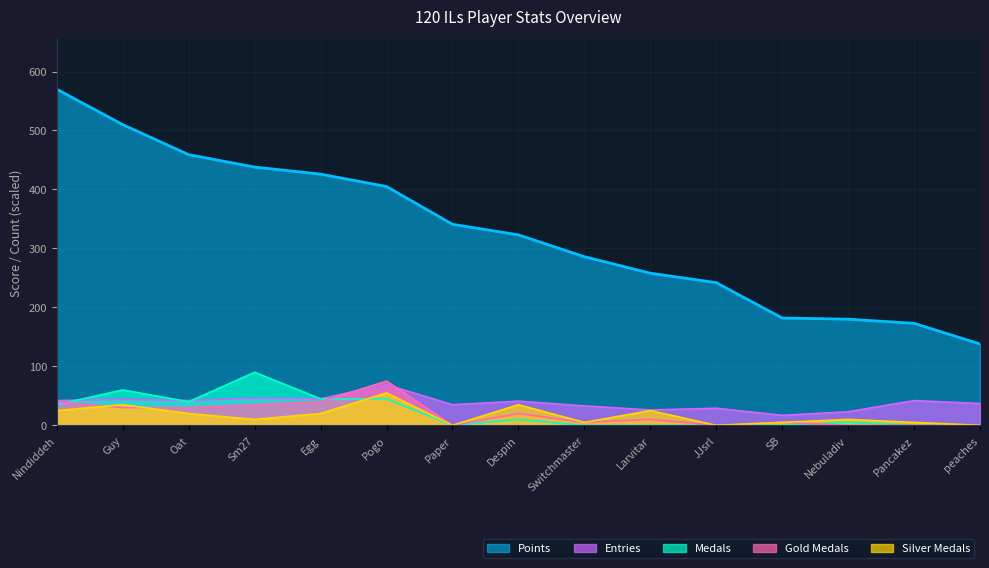

What are all the series names shown in the legend?

Points, Entries, Medals, Gold Medals, Silver Medals